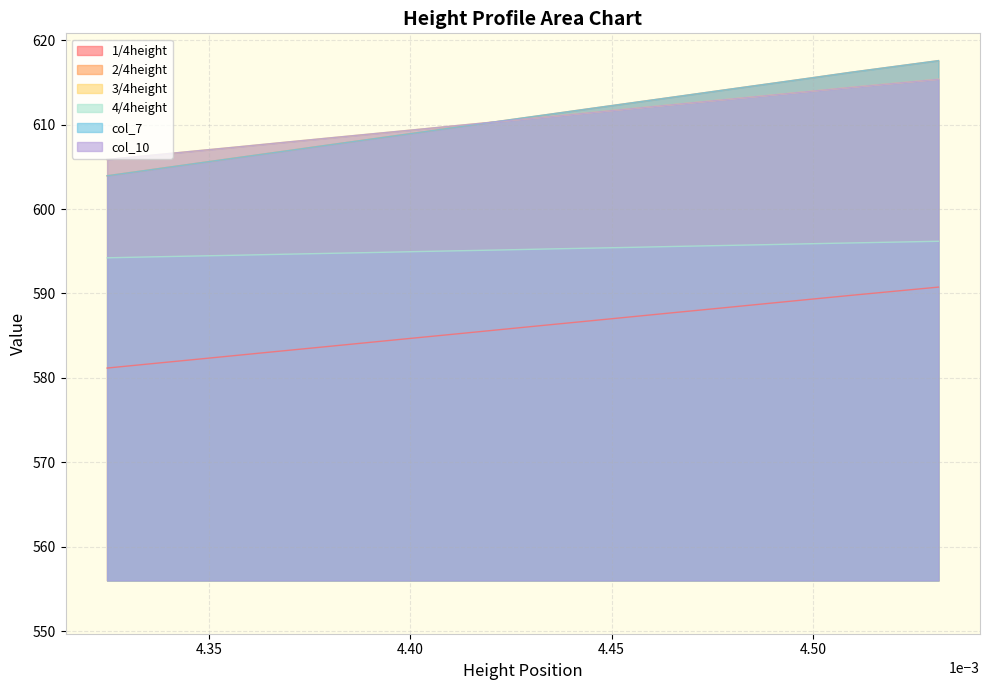

Which series has the largest total across all categories?

1/4height